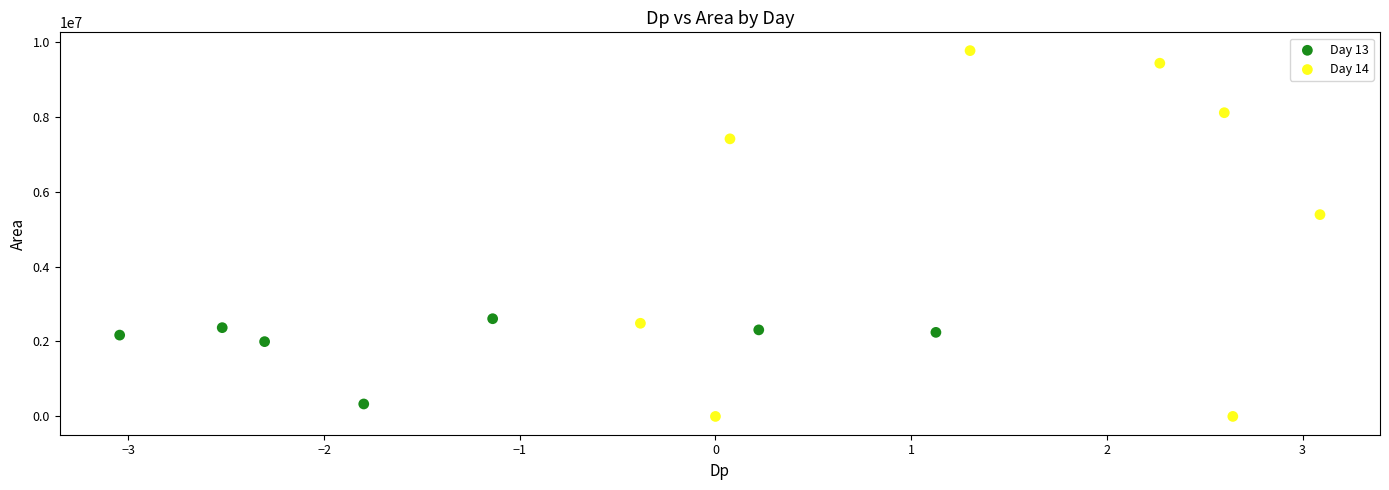

Which series reaches the minimum Y coordinate?

Day 14